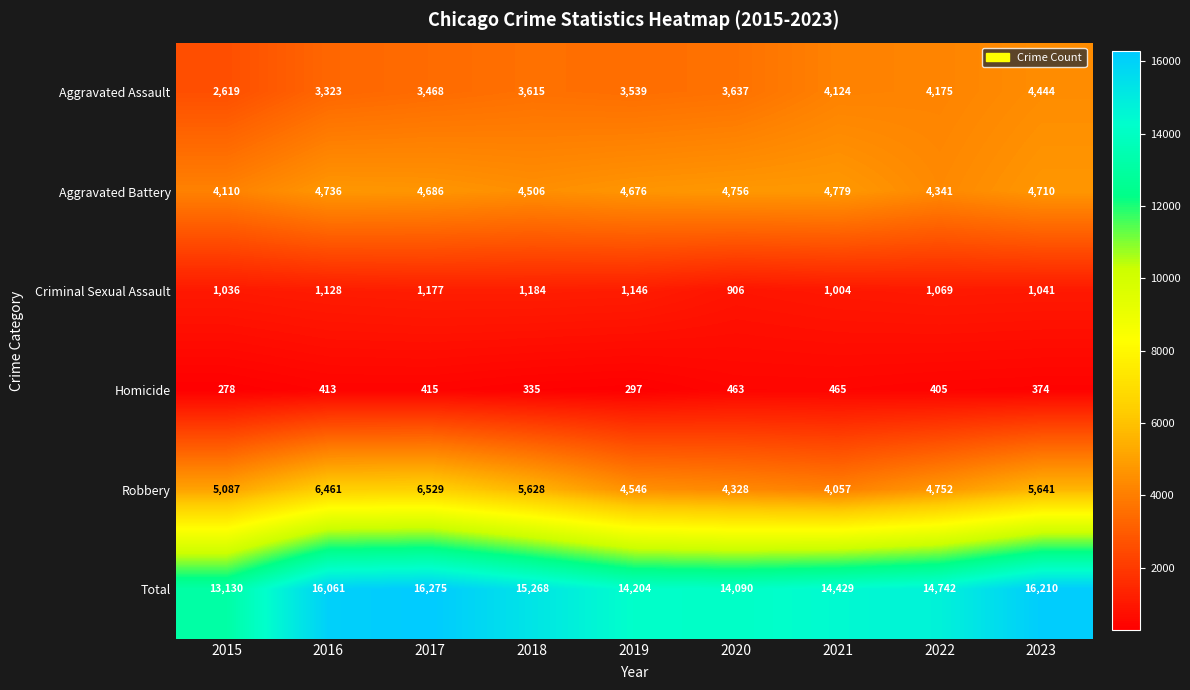

At which category does the chart reach its peak across all series?

2017